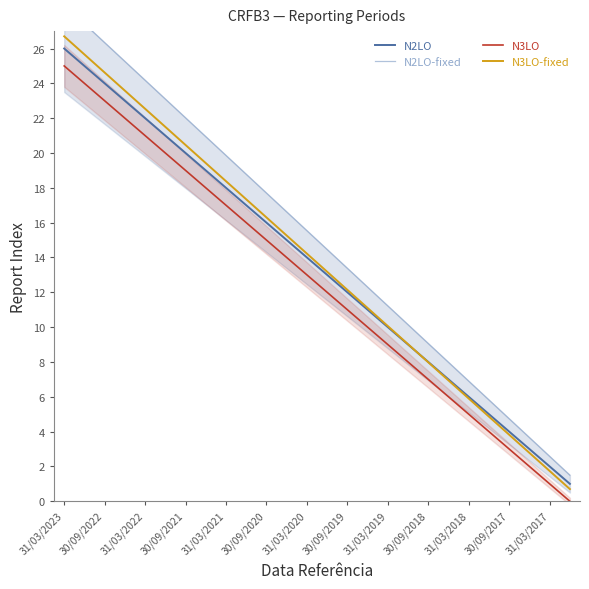

How many lines are shown in the chart?

4